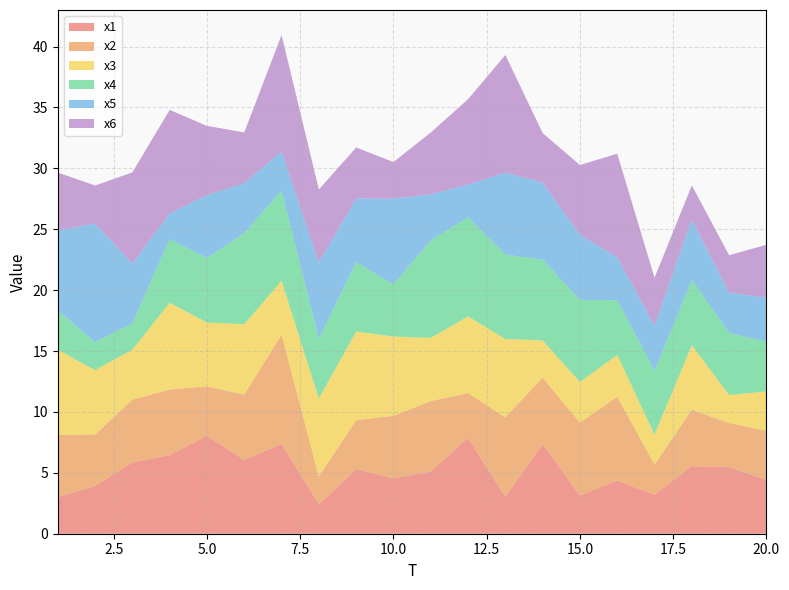

Reading left to right, extract all data points from this chart.

x1: 3.0	3.9	5.8	6.5	8.0	6.1	7.4	2.4	5.3	4.6	5.1	7.9	3.0	7.3	3.1	4.4	3.2	5.5	5.5	4.4
x2: 5.1	4.2	5.2	5.4	4.1	5.4	9.0	2.3	4.0	5.1	5.8	3.7	6.5	5.5	6.0	6.9	2.5	4.6	3.6	4.0
x3: 7.0	5.3	4.1	7.1	5.2	5.8	4.4	6.4	7.3	6.5	5.2	6.3	6.4	3.0	3.3	3.4	2.5	5.3	2.3	3.2
x4: 3.2	2.3	2.2	5.2	5.3	7.5	7.4	4.9	5.7	4.3	8.0	8.1	6.9	6.6	6.7	4.5	5.2	5.4	5.1	4.1
x5: 6.5	9.8	4.9	2.1	5.2	4.1	3.2	6.3	5.2	7.0	3.8	2.7	6.7	6.3	5.4	3.5	3.7	5.0	3.3	3.6
x6: 4.8	3.1	7.5	8.5	5.7	4.2	9.6	6.0	4.2	3.0	5.1	7.0	9.7	4.1	5.7	8.5	3.9	2.8	3.1	4.3